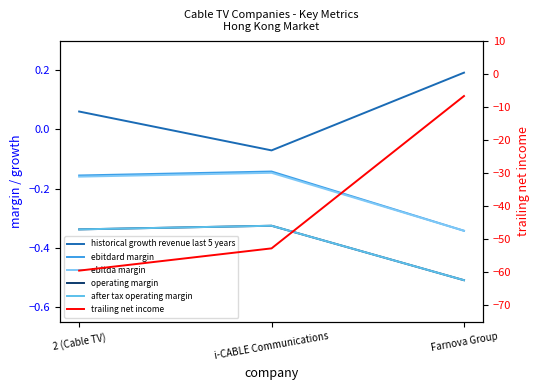

Reading left to right, extract all data points from this chart.

historical growth revenue last 5 years: 2 (Cable TV)=0.1	i-CABLE Communications=-0.1	Farnova Group=0.2
ebitdard margin: 2 (Cable TV)=-0.2	i-CABLE Communications=-0.1	Farnova Group=-0.3
ebitda margin: 2 (Cable TV)=-0.2	i-CABLE Communications=-0.1	Farnova Group=-0.3
operating margin: 2 (Cable TV)=-0.3	i-CABLE Communications=-0.3	Farnova Group=-0.5
after tax operating margin: 2 (Cable TV)=-0.3	i-CABLE Communications=-0.3	Farnova Group=-0.5
trailing net income: 2 (Cable TV)=-59.5	i-CABLE Communications=-52.8	Farnova Group=-6.7